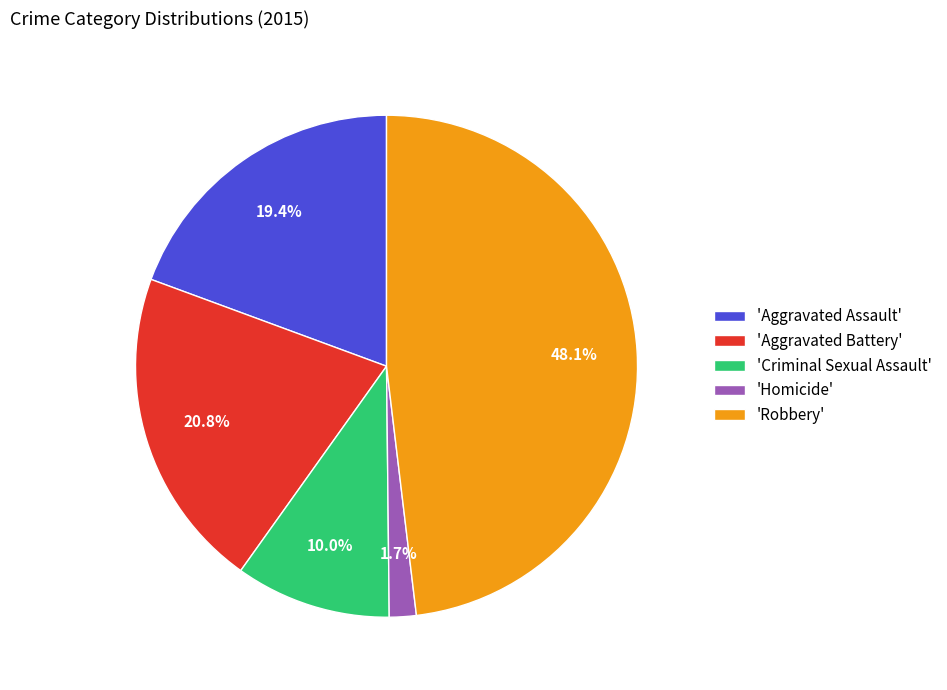

What percentage do 'Aggravated Battery' and 'Homicide' together represent?

22.5%